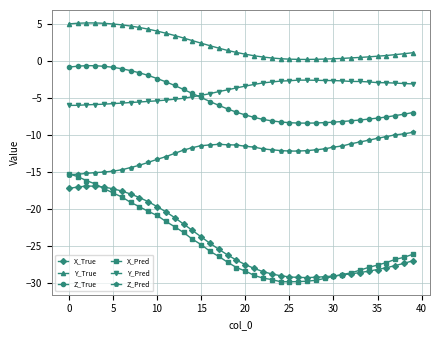

Which series has the widest spread of values?

X_Pred